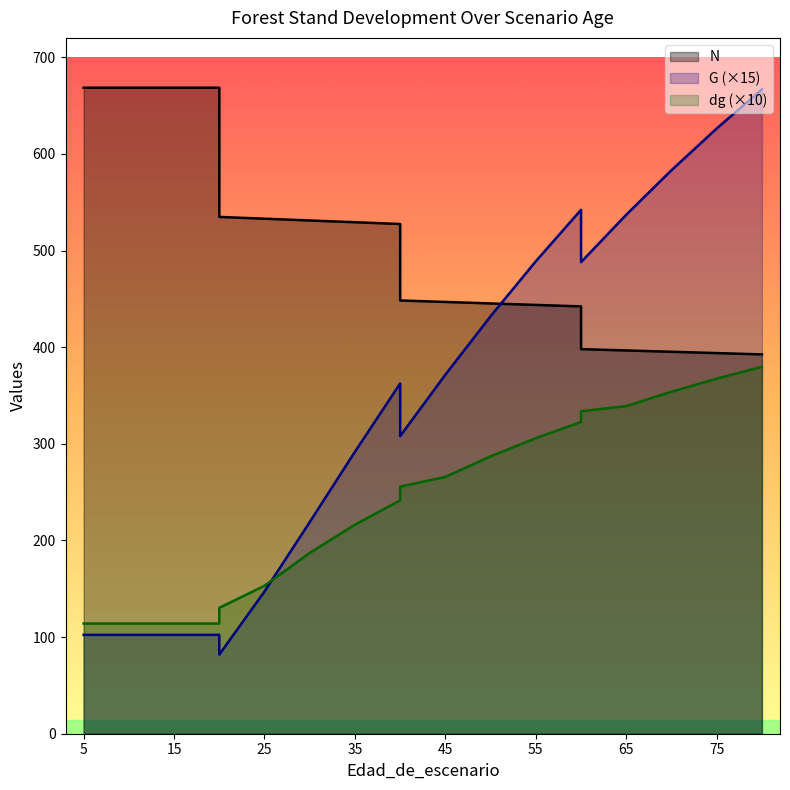

What is the minimum value shown in the chart?

81.9